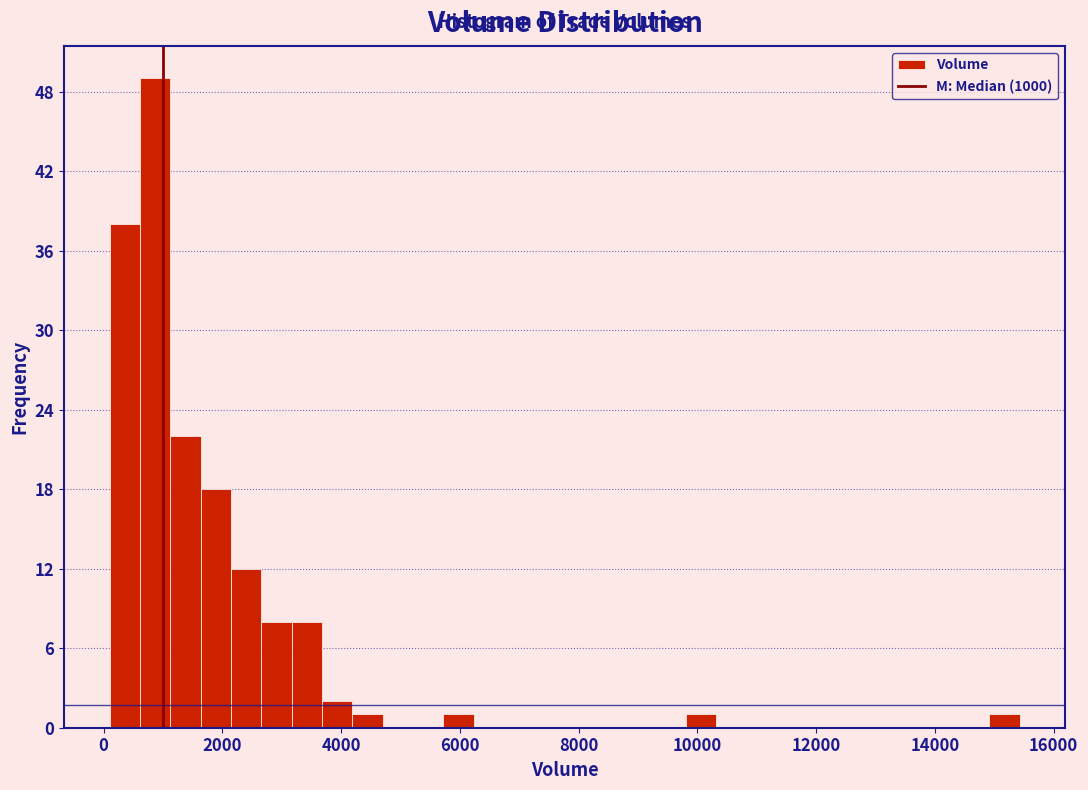

Read against the x-axis, roughly where is the centre of the tallest bar?

800